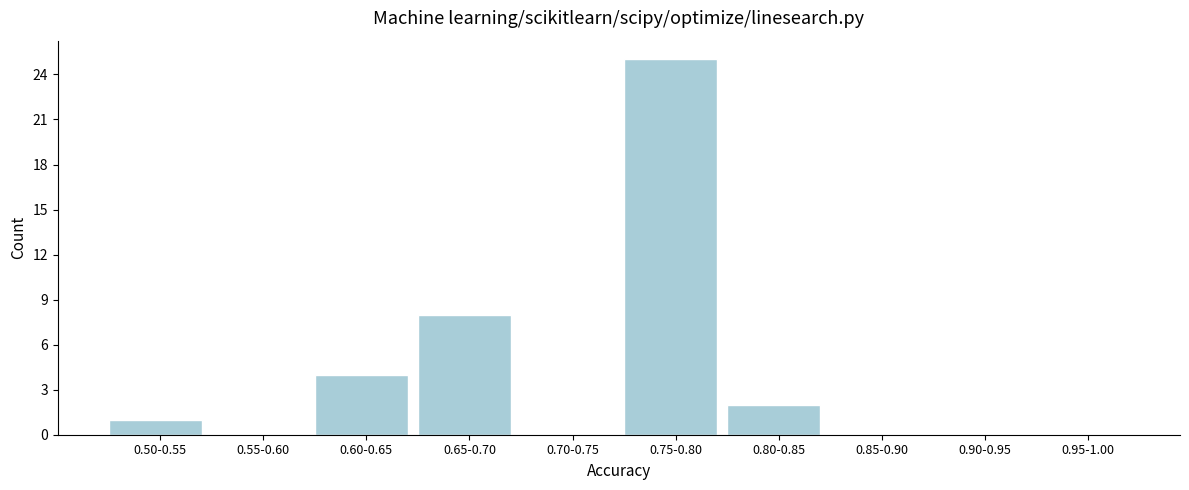

Reading left to right, transcribe all the data shown in this chart.

0.50-0.55=1	0.55-0.60=0	0.60-0.65=4	0.65-0.70=8	0.70-0.75=0	0.75-0.80=25	0.80-0.85=2	0.85-0.90=0	0.90-0.95=0	0.95-1.00=0